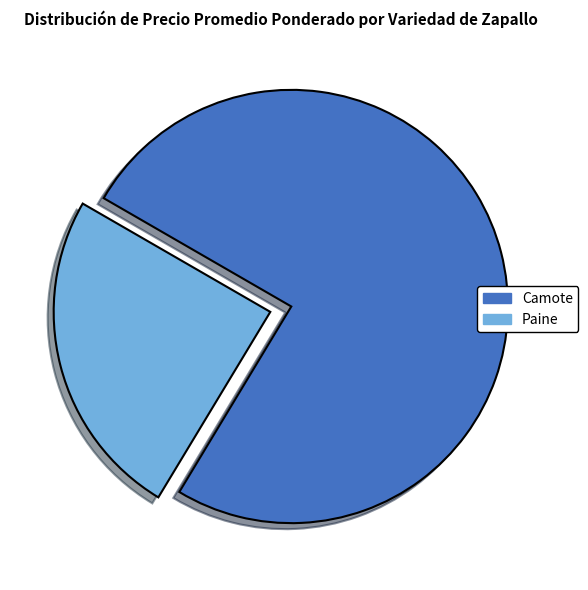

The Camote slice represents 75% of the pie. True or false?

True